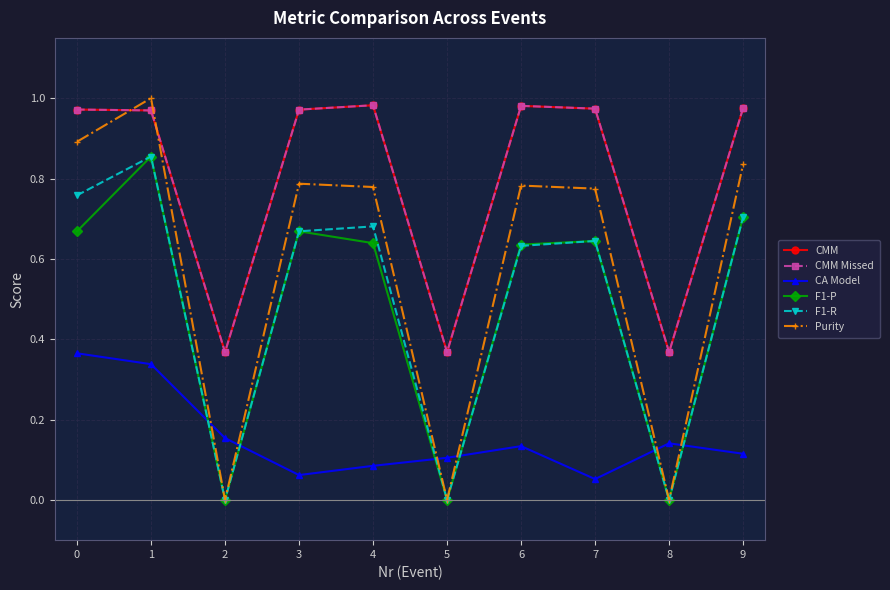

At how many categories does at least one series exceed 0?

10